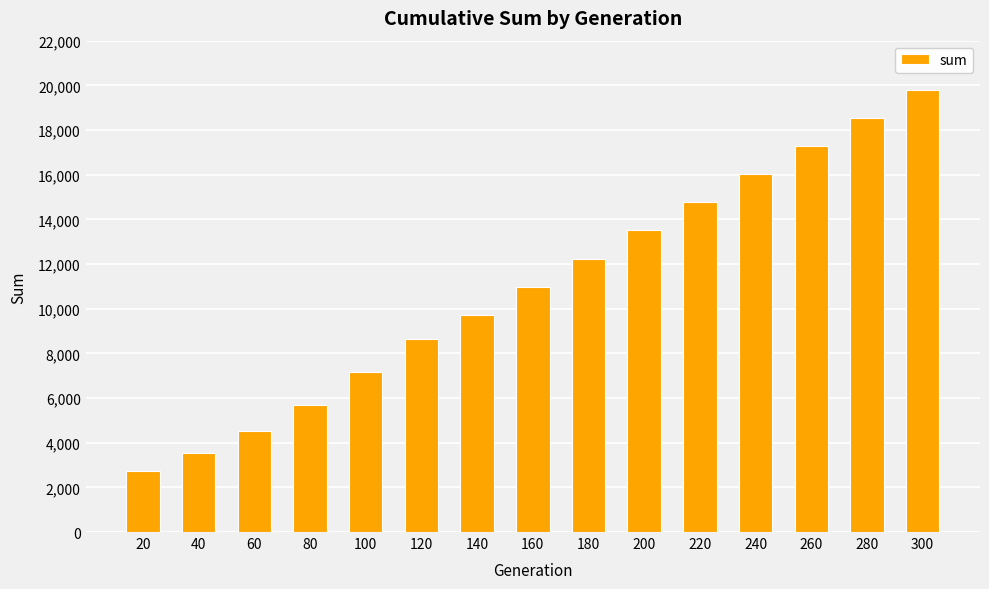

Are the bars horizontal?

No